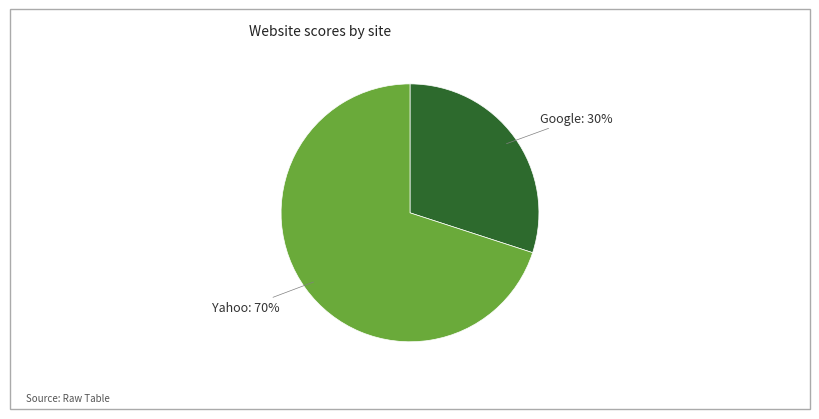

To the nearest percent, what is the difference between the largest and smallest slice percentages?

40%